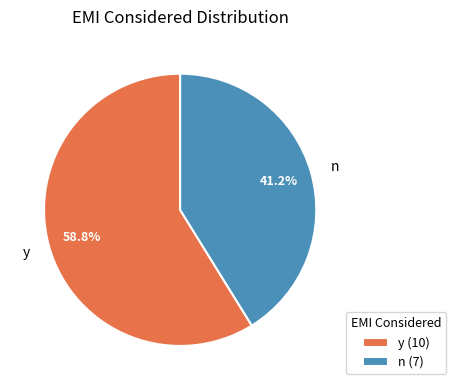

Does any single category account for the majority?

Yes